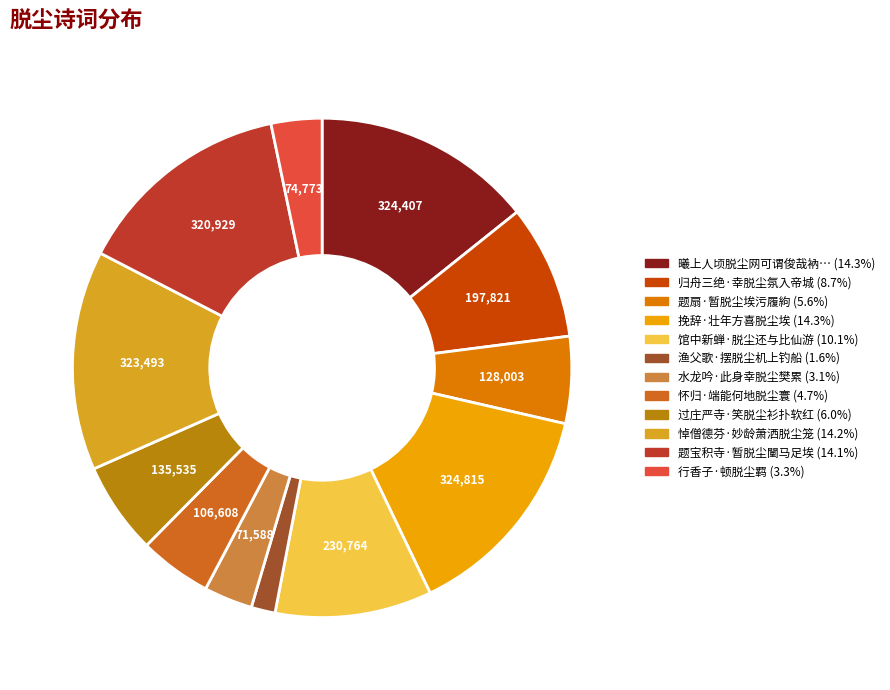

Count the number of slices in the pie.

12